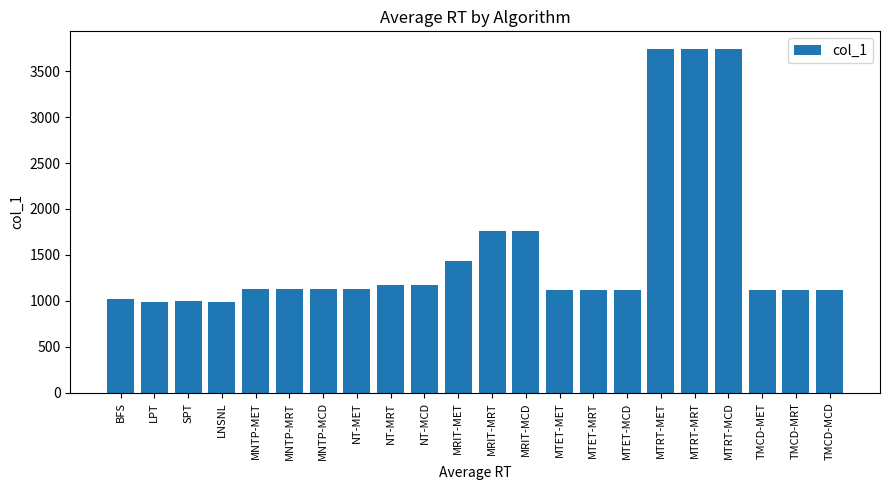

What is the difference between the maximum and minimum values?

2761.0